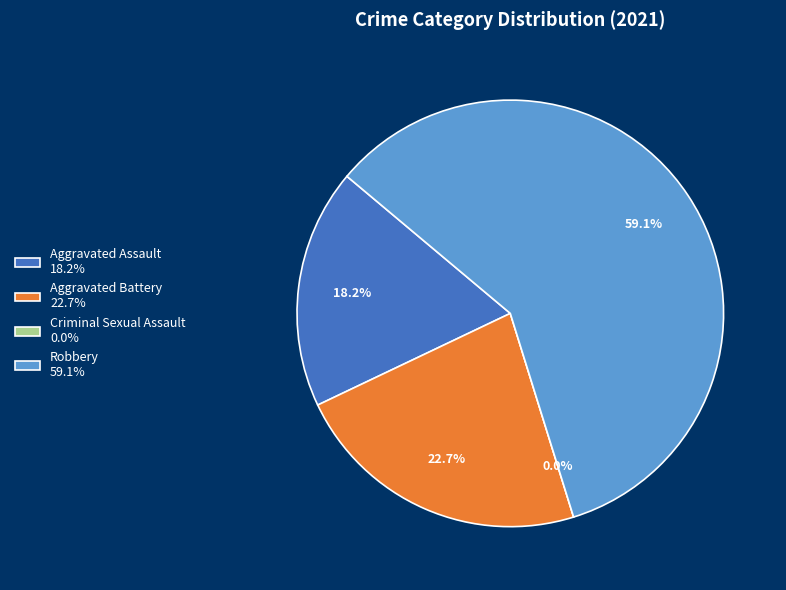

To the nearest percent, what is the difference between the Aggravated Assault and Aggravated Battery slice percentages?

5%